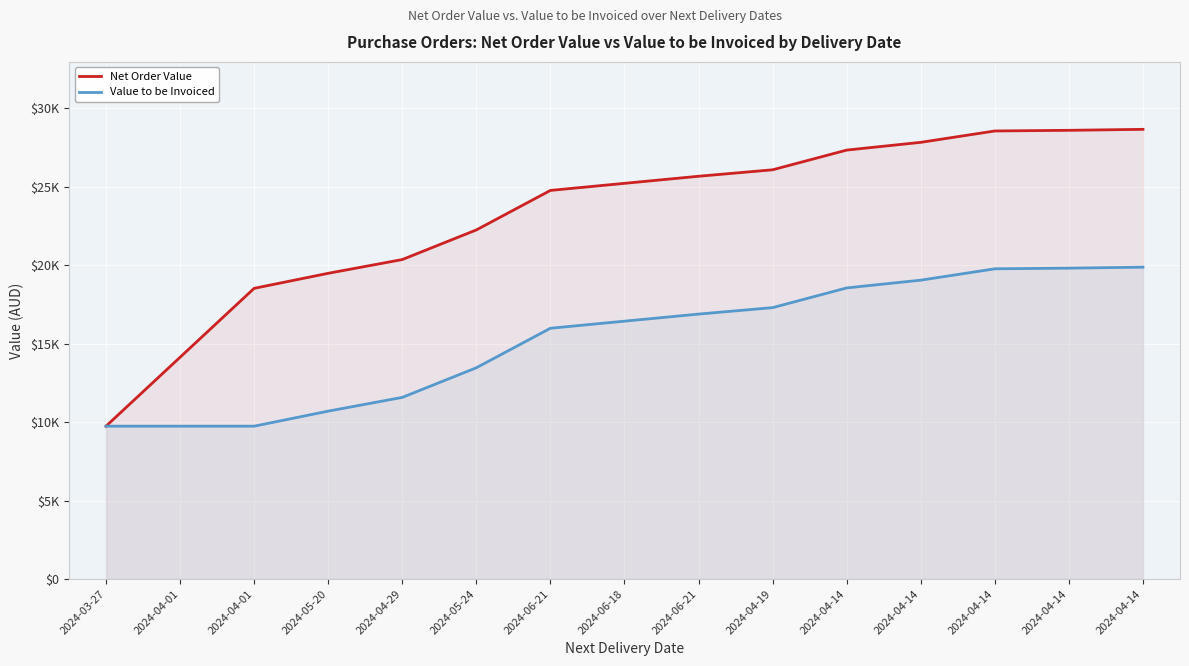

What is the average value of the Value to be Invoiced series?

15240.3